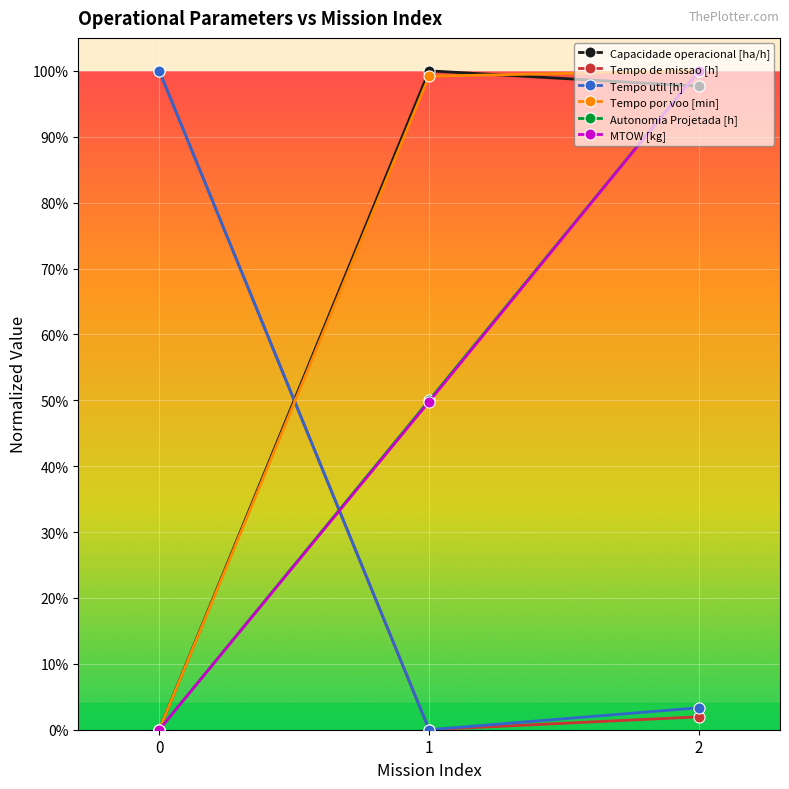

The Autonomia Projetada [h] series shows 0.0 at 0. True or false?

True